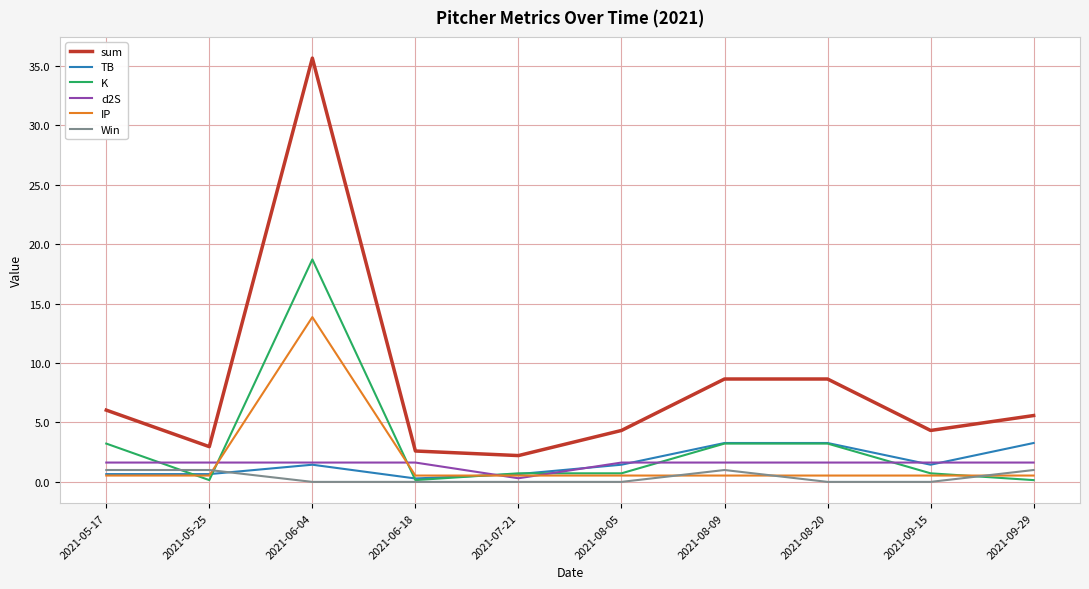

True or false: TB has a value of 0.7 at 2021-07-21.

True